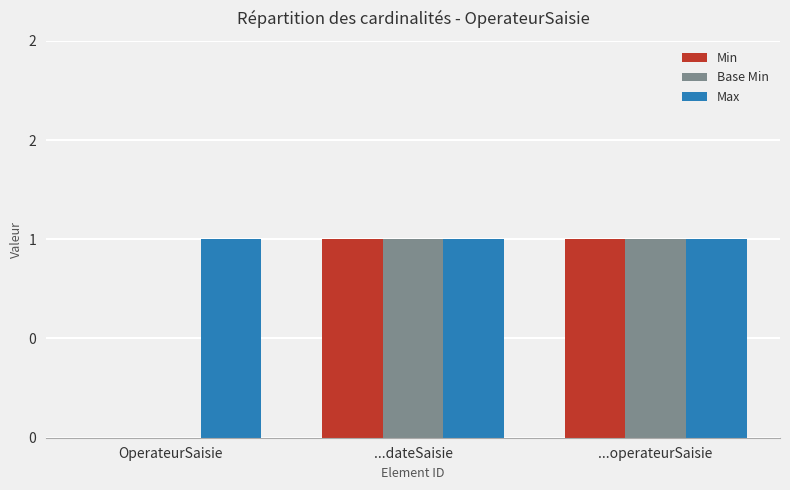

What are all the series names shown in the legend?

Min, Base Min, Max